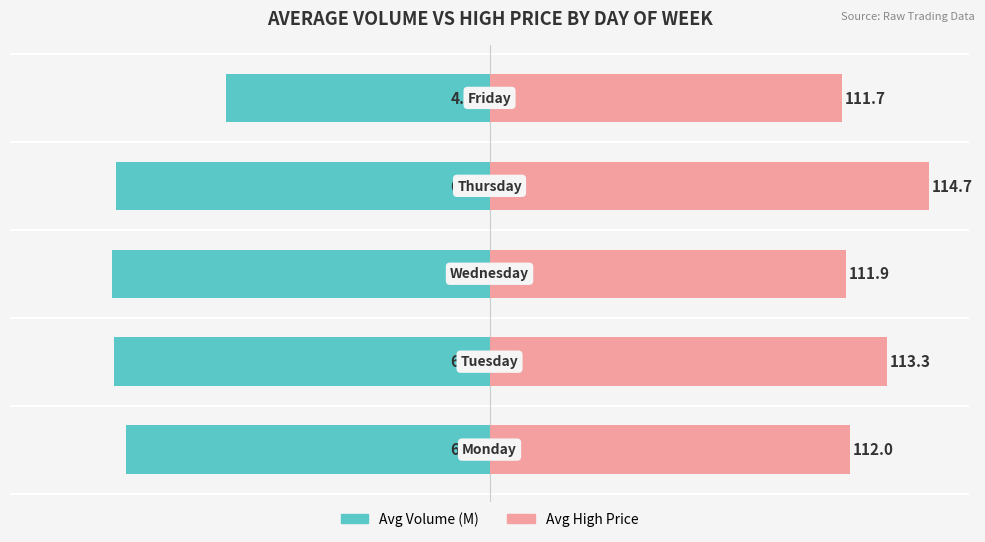

What is the difference between the maximum and second lowest values in the Avg Volume (M) series?

1.9